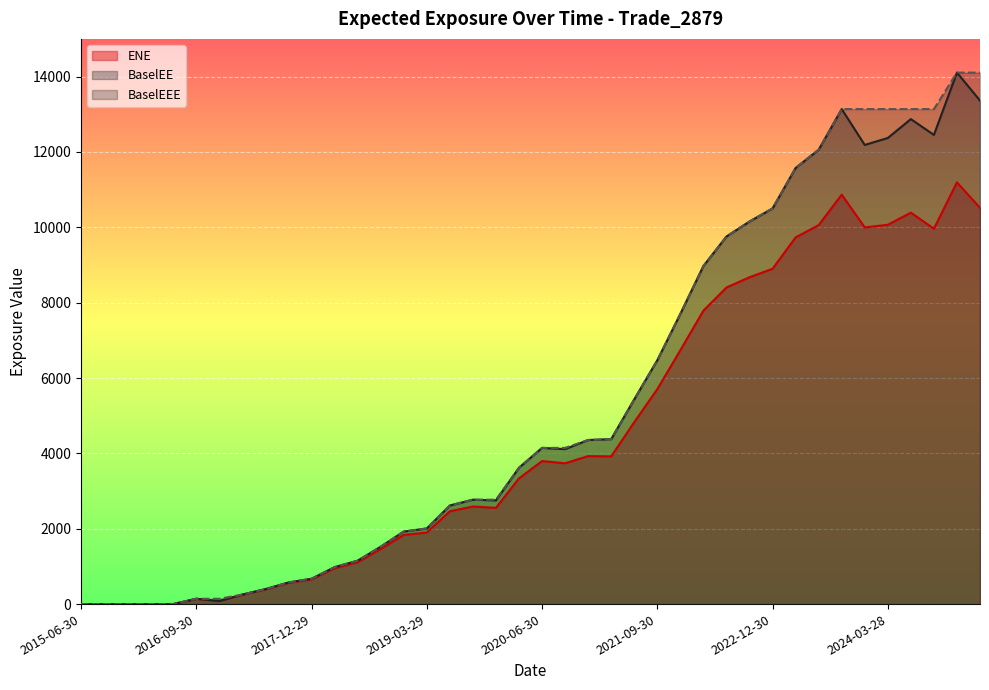

At which label does ENE reach its peak?

2024-12-31